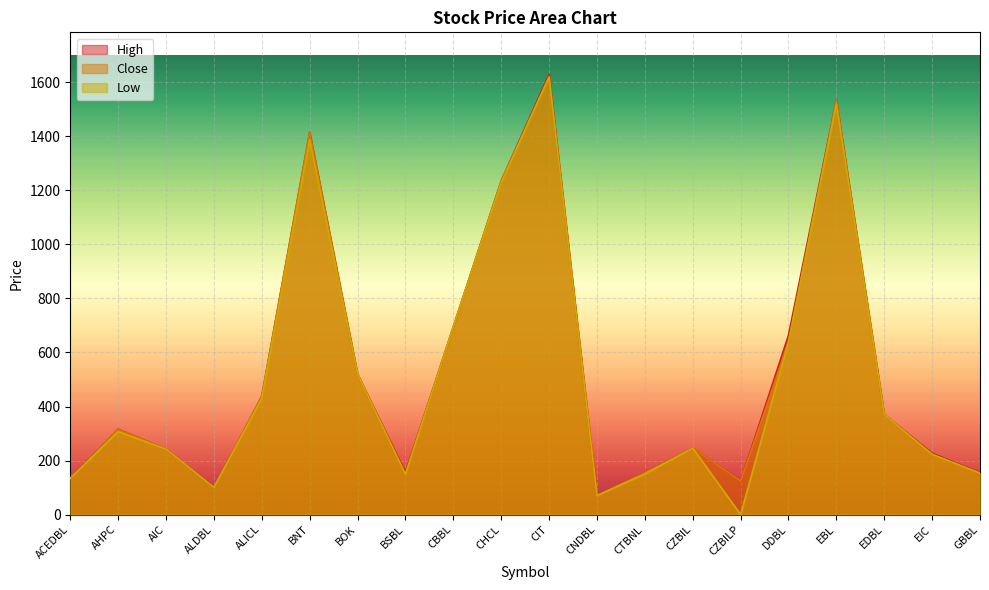

Which label corresponds to the largest value in the chart?

CIT